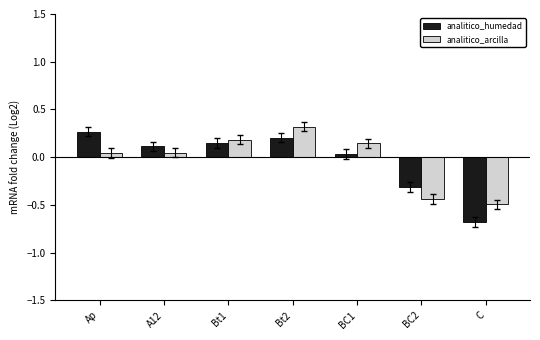

How many groups of bars are there?

7